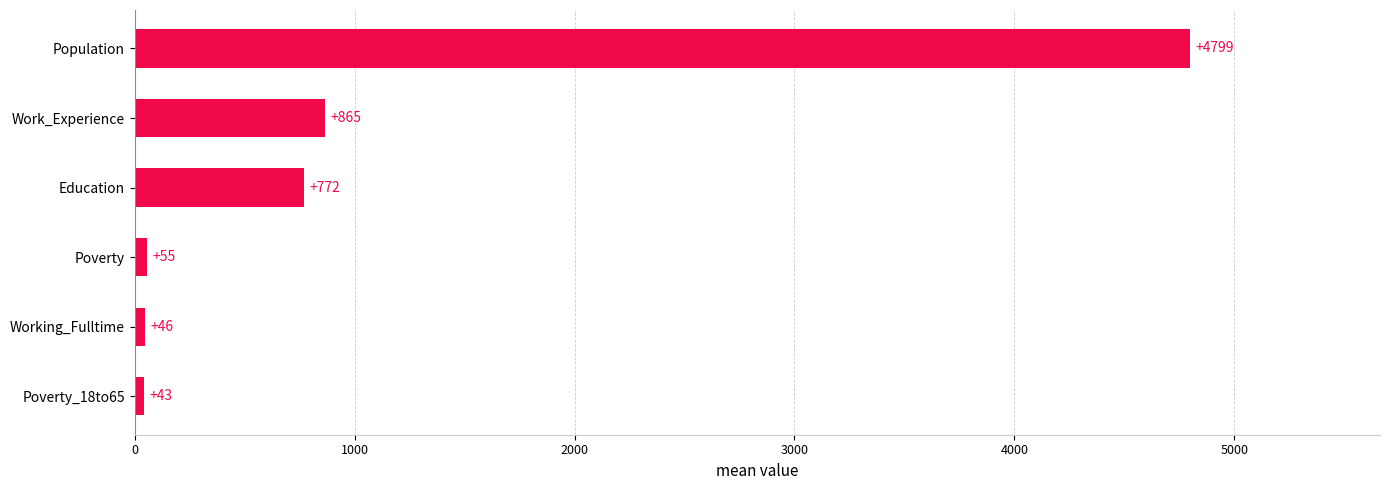

How many data points does each series have?

6